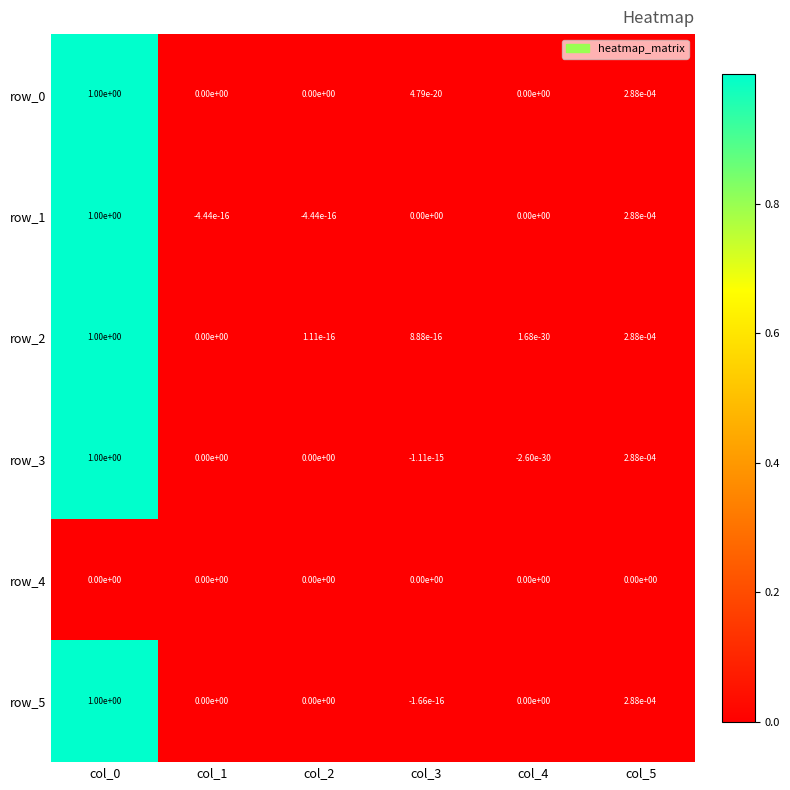

The value of row_0 at col_4 is -0.4. True or false?

False